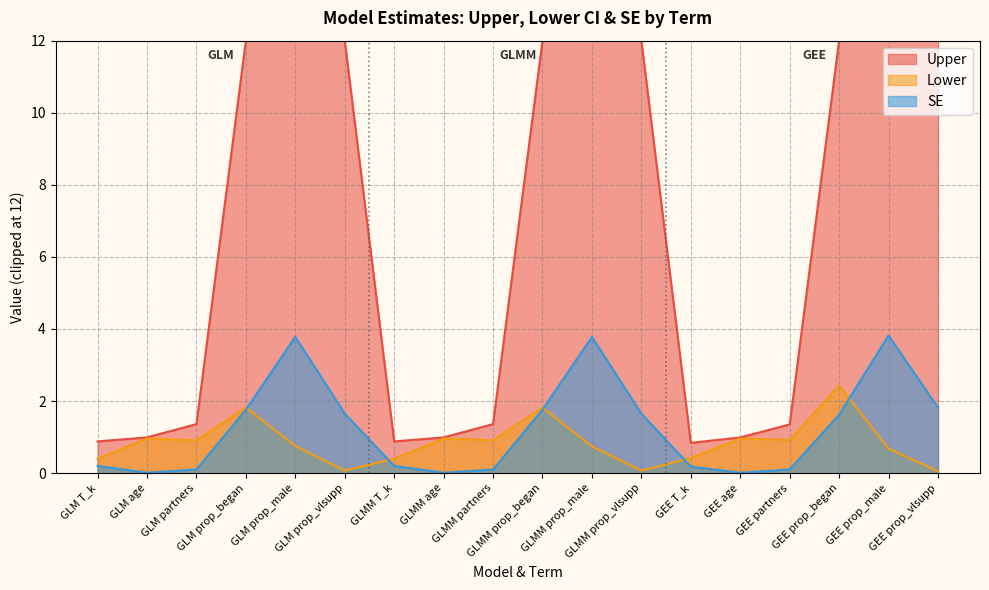

Which series has the largest range (max minus min)?

Upper